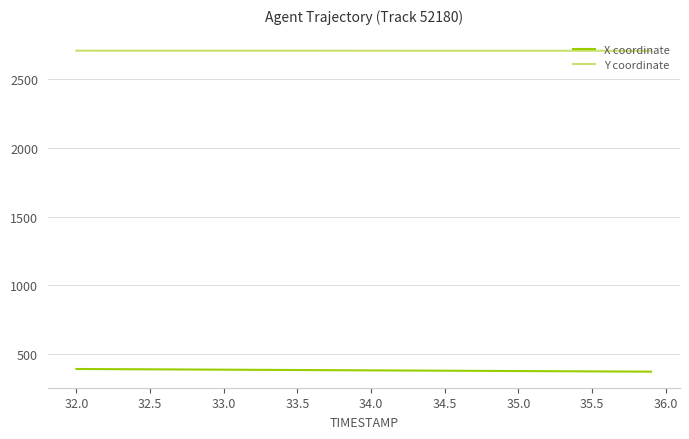

Which series has the largest total across all categories?

Y coordinate